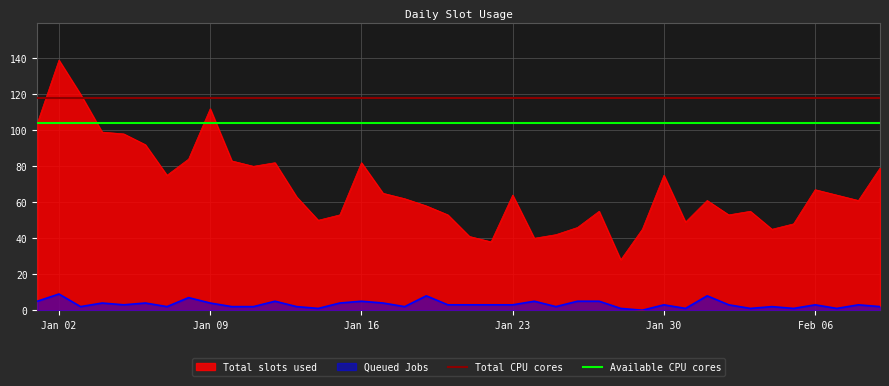

What is the maximum value for Queued Jobs?

9.0